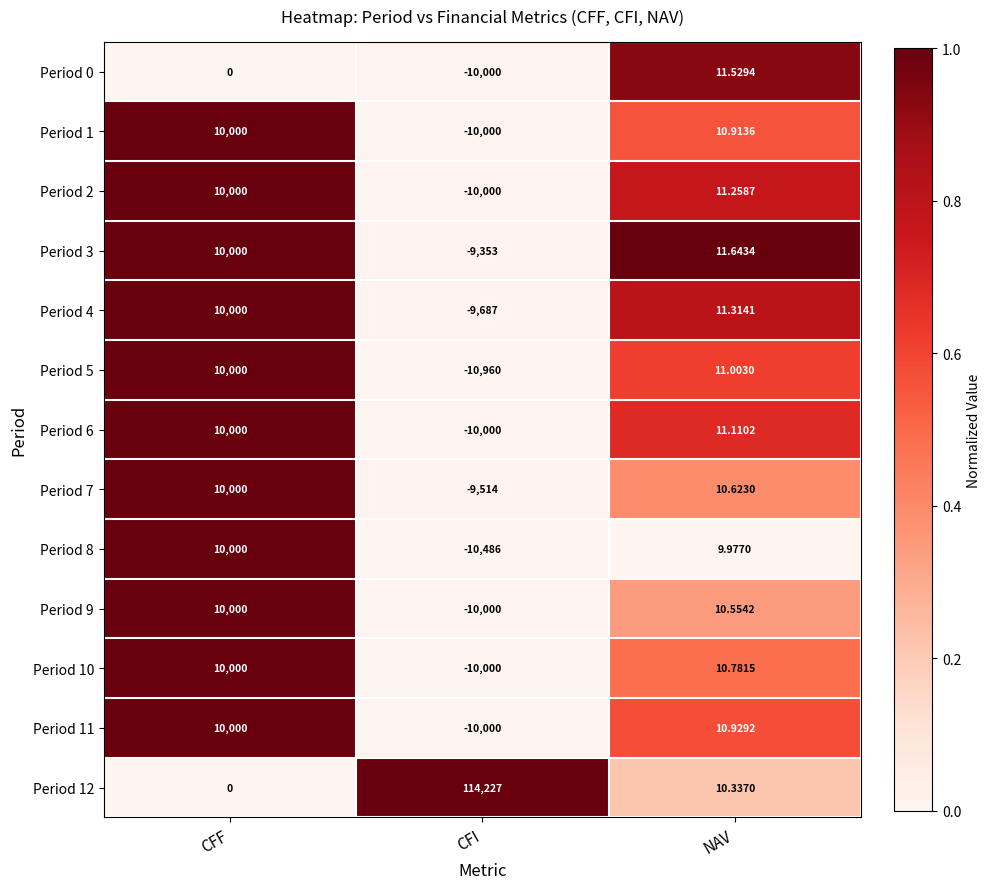

Rank the categories by Period 9 value from highest to lowest.

CFF, NAV, CFI